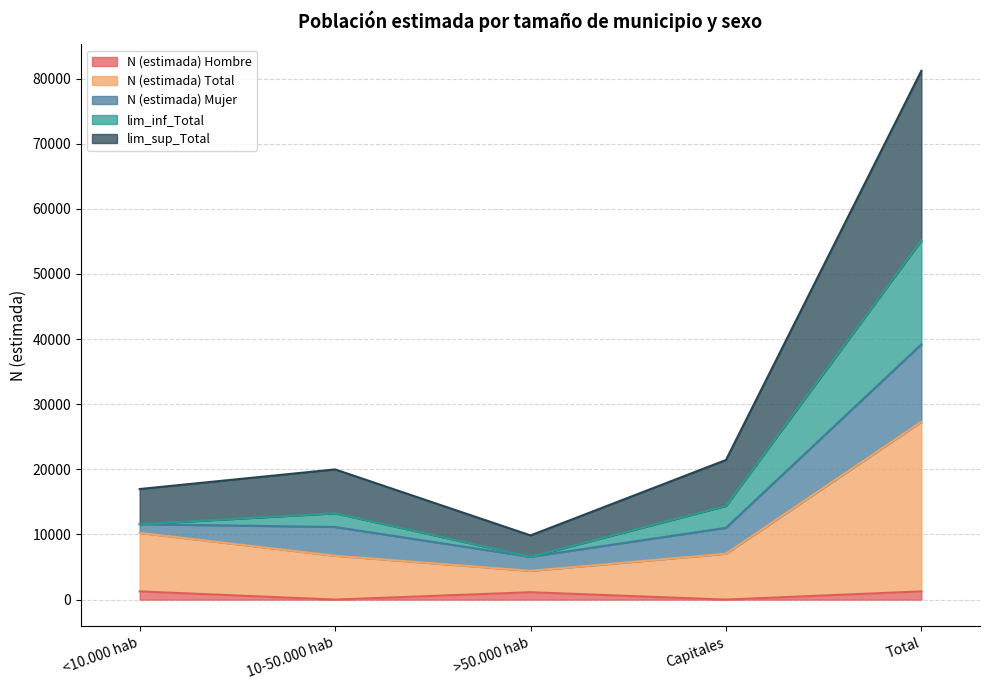

Where is N (estimada) Hombre nearest to the value 631?

>50.000 hab